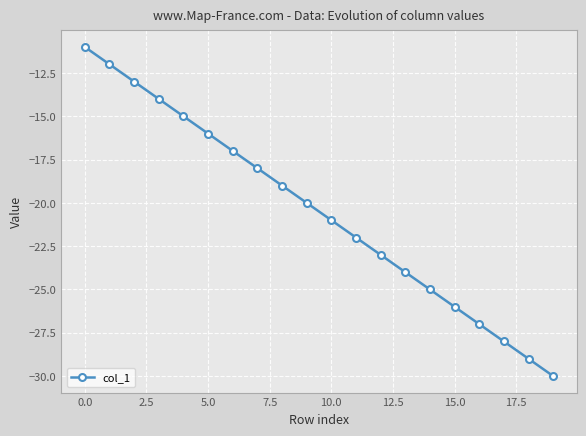

What is the difference between the maximum and minimum values?

19